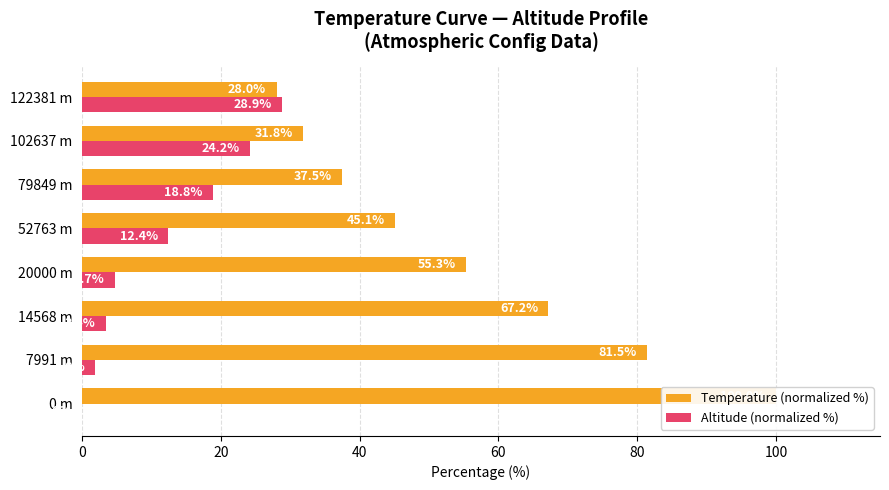

What are all the series names shown in the legend?

Temperature (normalized %), Altitude (normalized %)